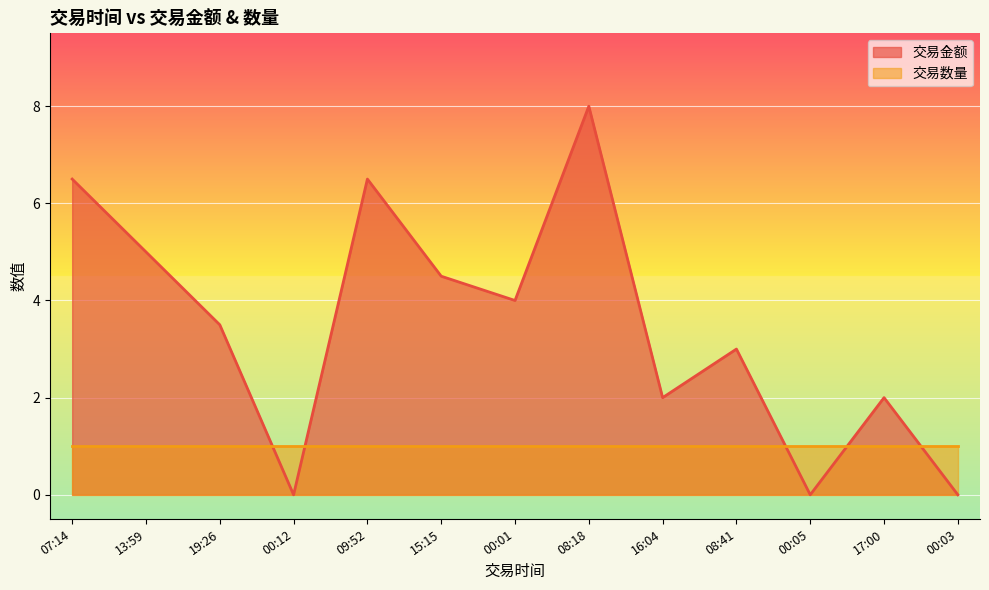

What is the difference between the second highest and minimum values?

6.5